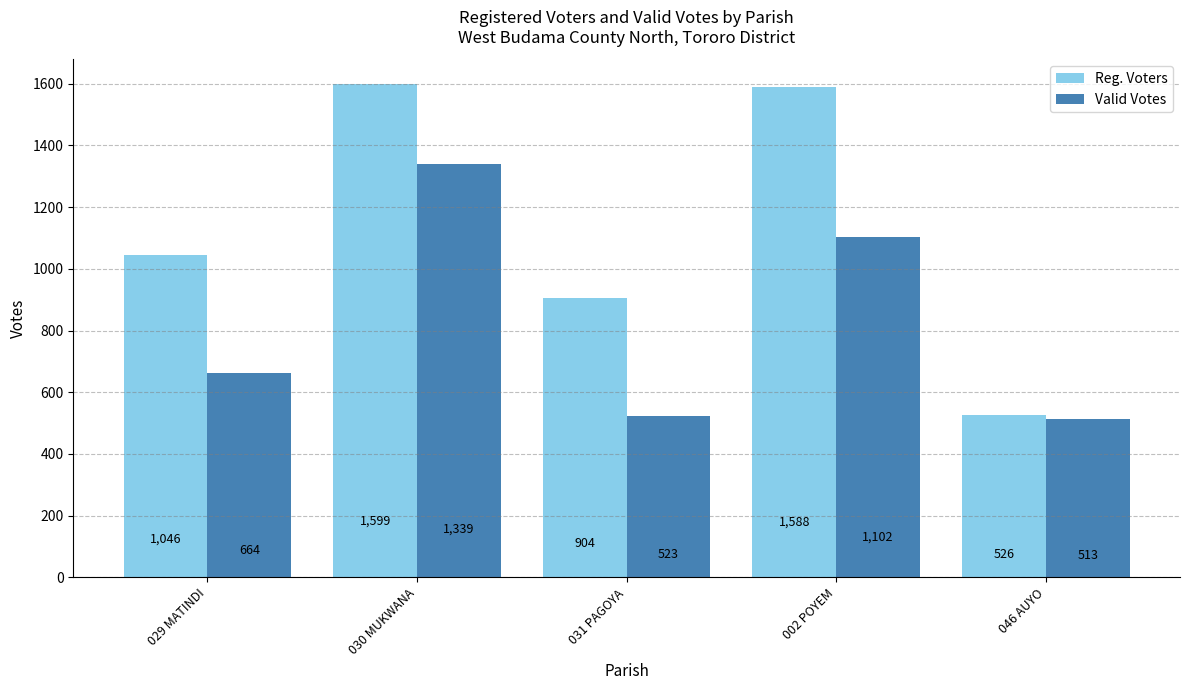

Reading left to right, list all the values displayed in this chart.

Reg. Voters: 029 MATINDI=1046	030 MUKWANA=1599	031 PAGOYA=904	002 POYEM=1588	046 AUYO=526
Valid Votes: 029 MATINDI=664	030 MUKWANA=1339	031 PAGOYA=523	002 POYEM=1102	046 AUYO=513